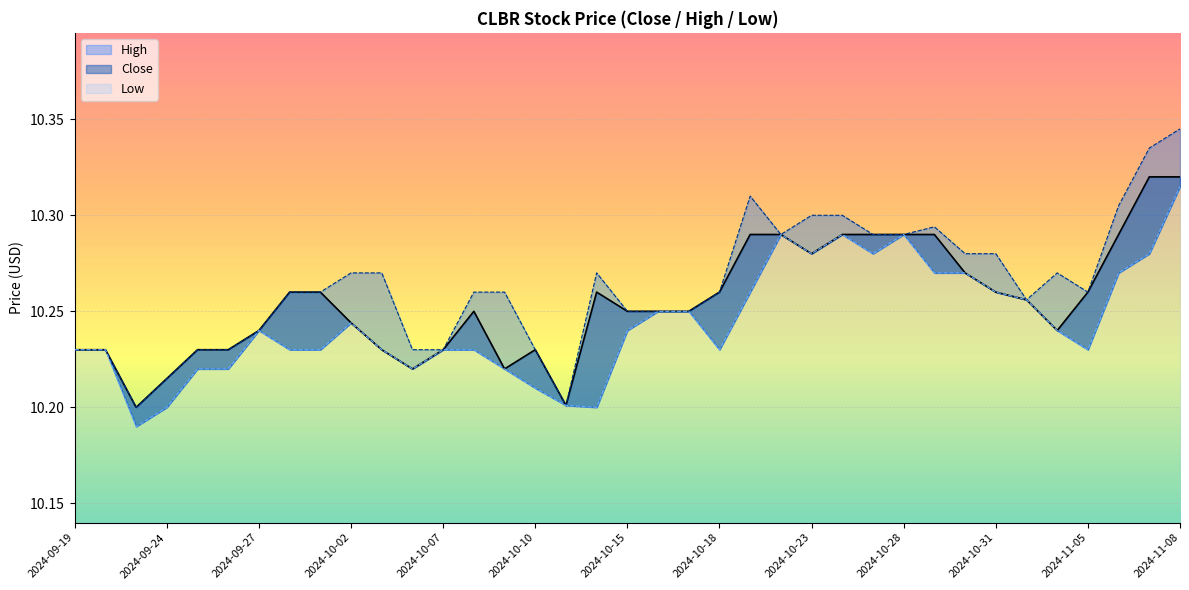

True or false: Close and Low cross at least once.

False